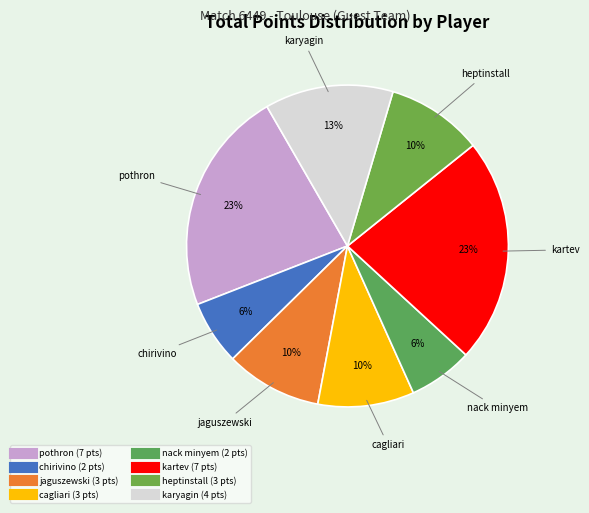

Count the number of slices in the pie.

8